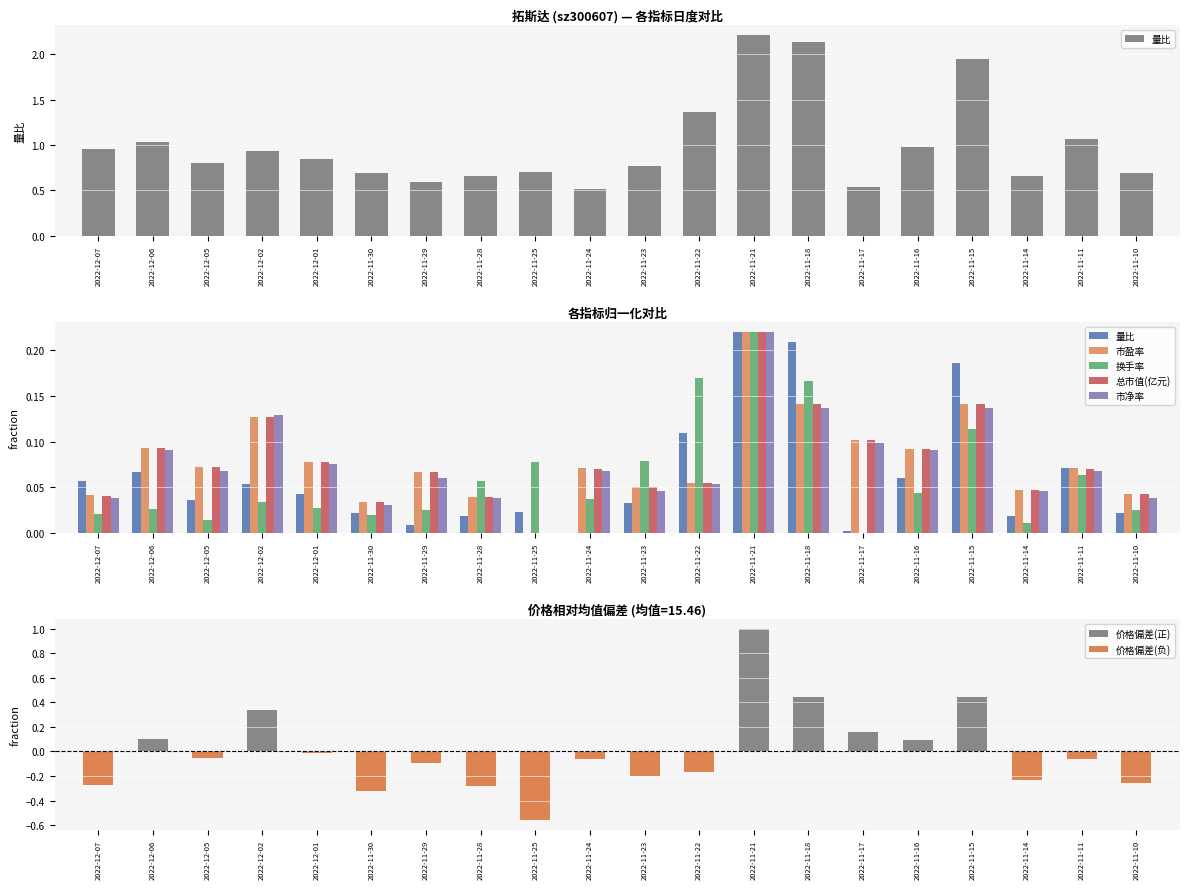

What is the label of the 16th bar from the left?

2022-11-16